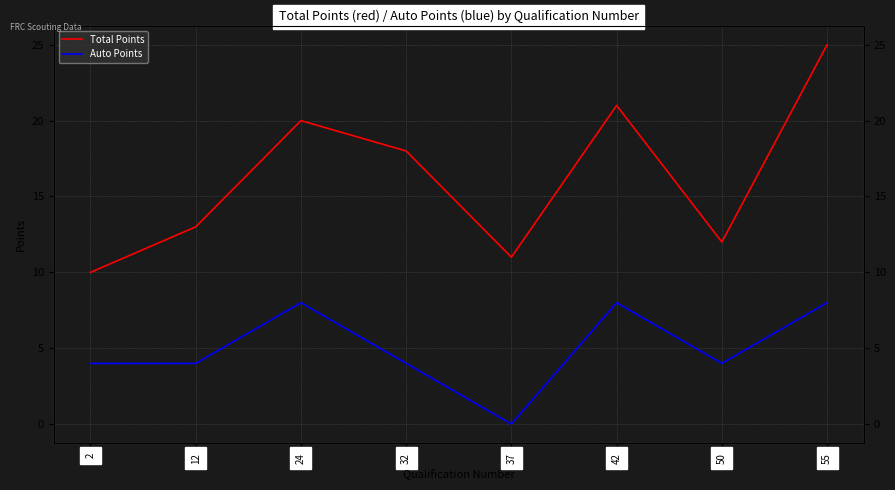

How many lines are shown in the chart?

2